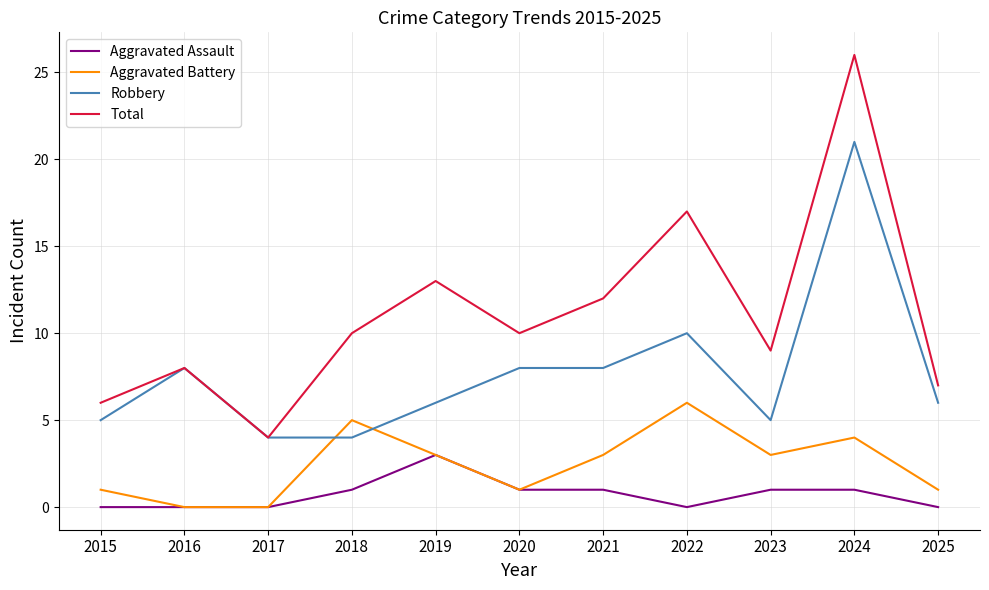

True or false: Aggravated Assault and Robbery intersect in this chart.

False